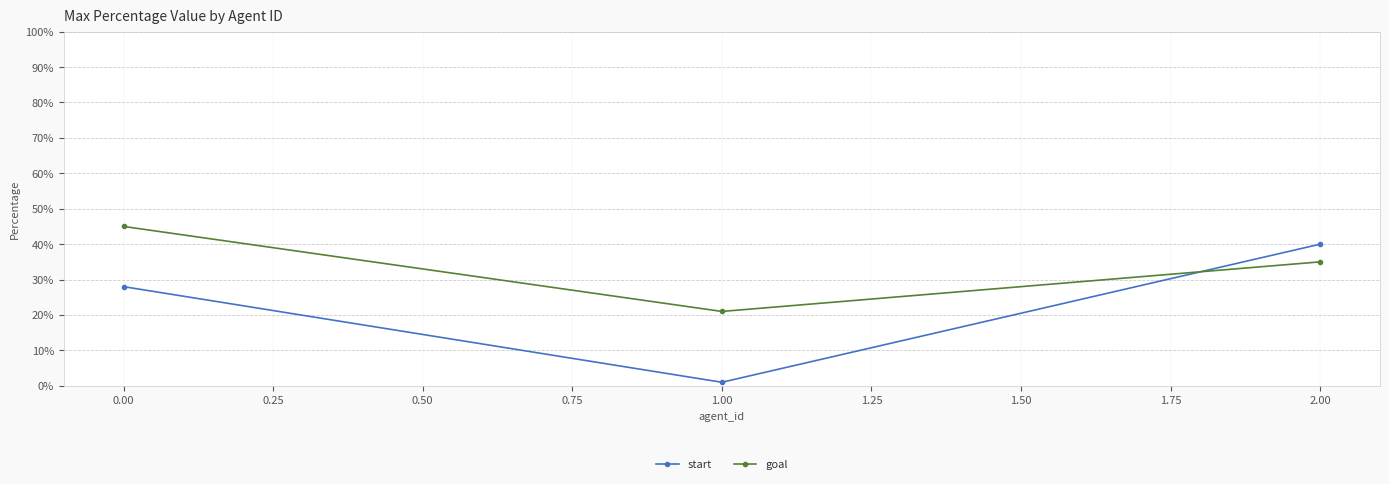

True or false: start has a value of 40 at 2.00.

True